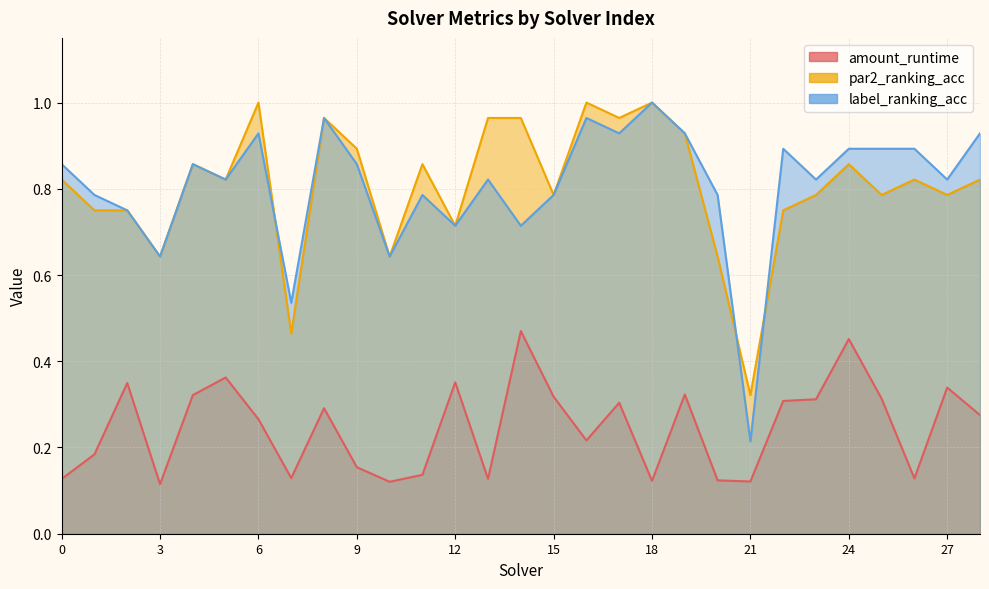

Which series changed the most between 17 and 21?

label_ranking_acc